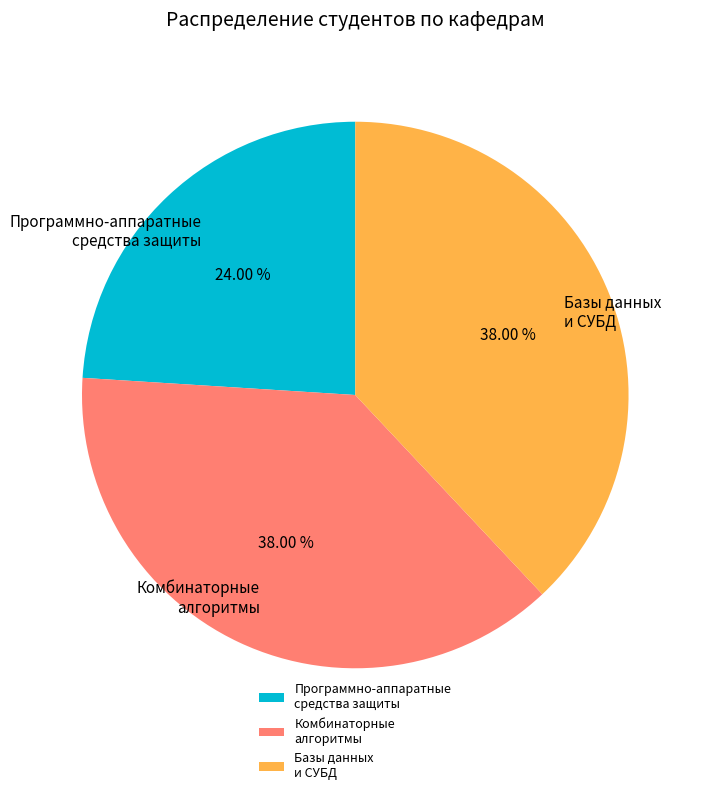

What is the smallest slice in the pie chart?

Программно-аппаратные средства защиты